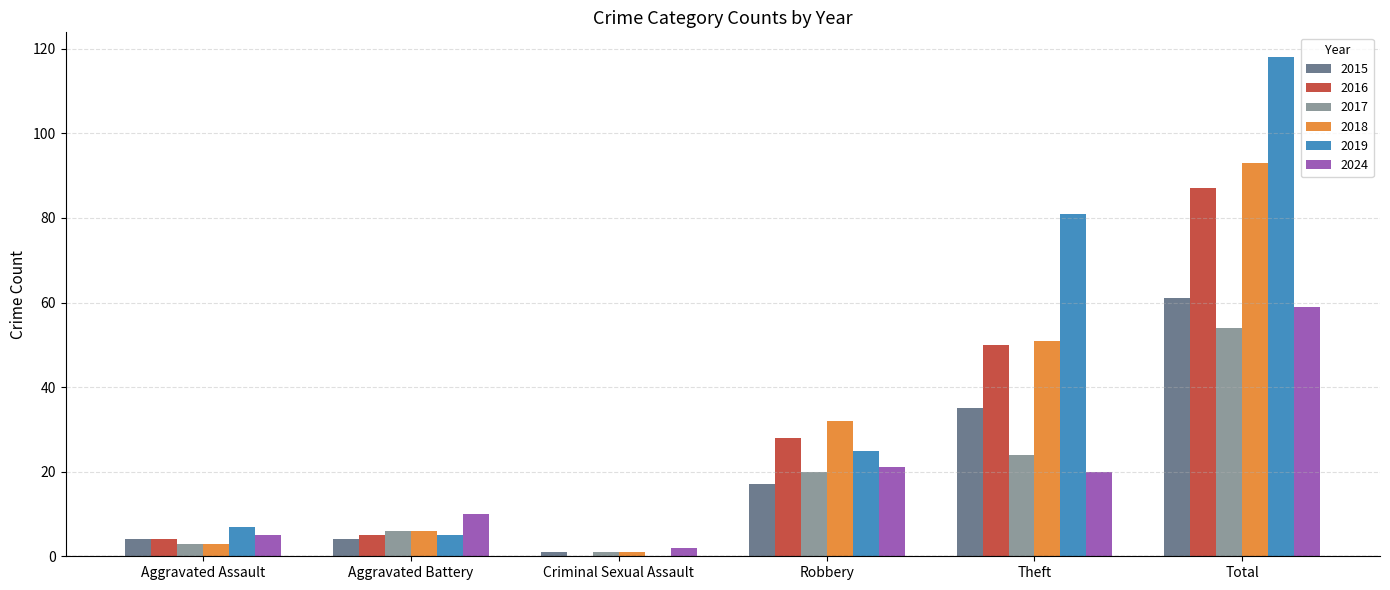

What are all the series names shown in the legend?

2015, 2016, 2017, 2018, 2019, 2024